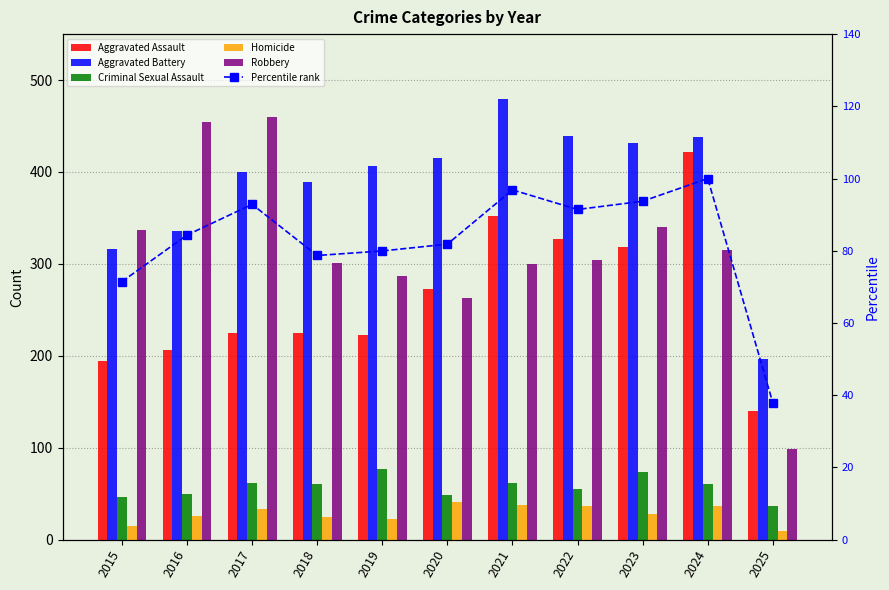

Are the bars horizontal?

No